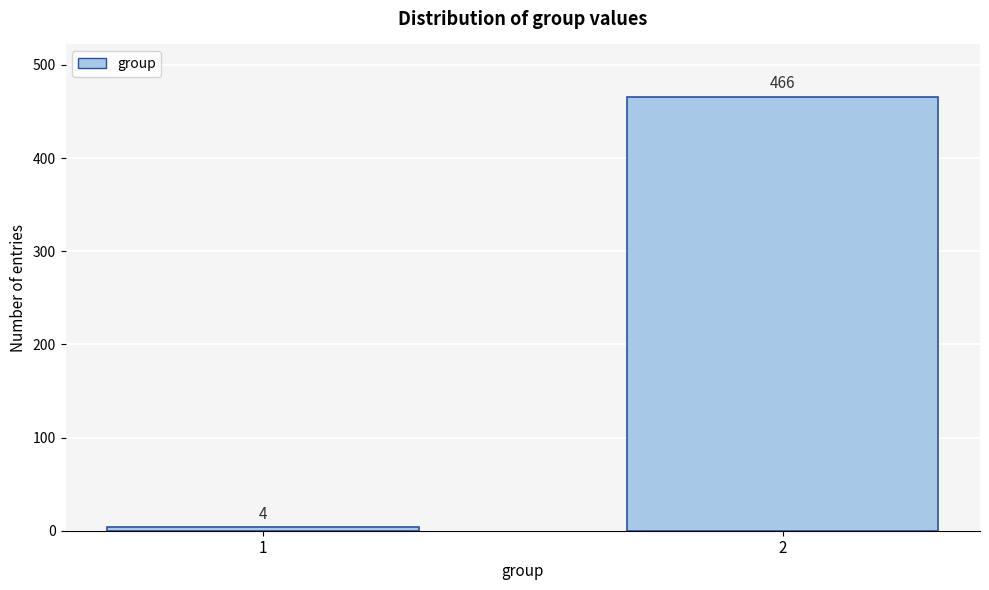

Reading left to right, what are all the values shown in this chart?

4	466